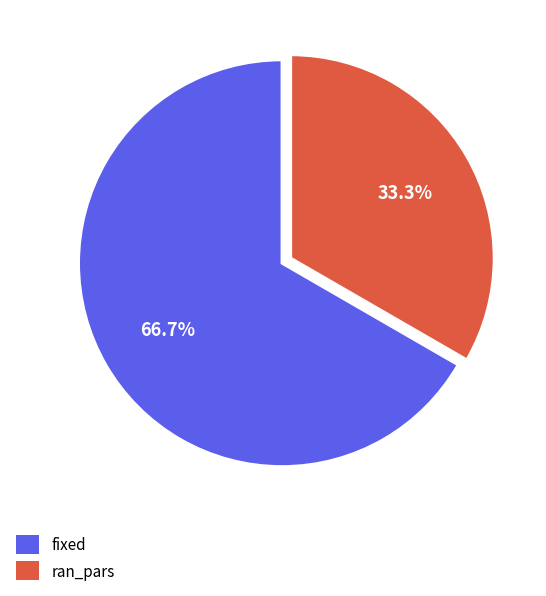

How much of the chart is everything except fixed?

33.3%